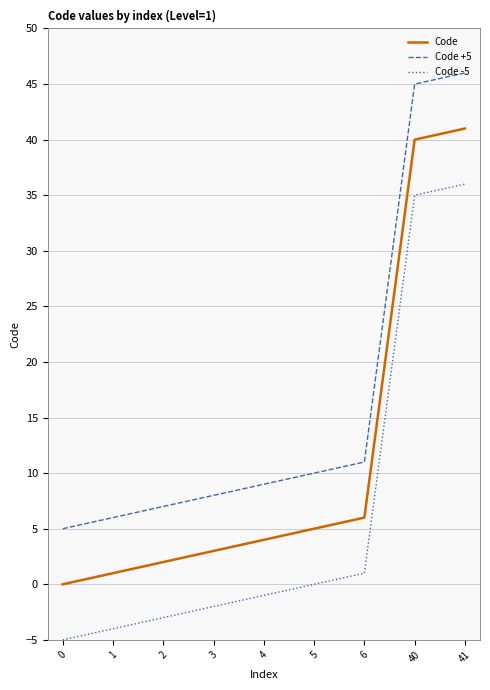

List the series in order of their overall mean, highest first.

Code +5, Code, Code -5